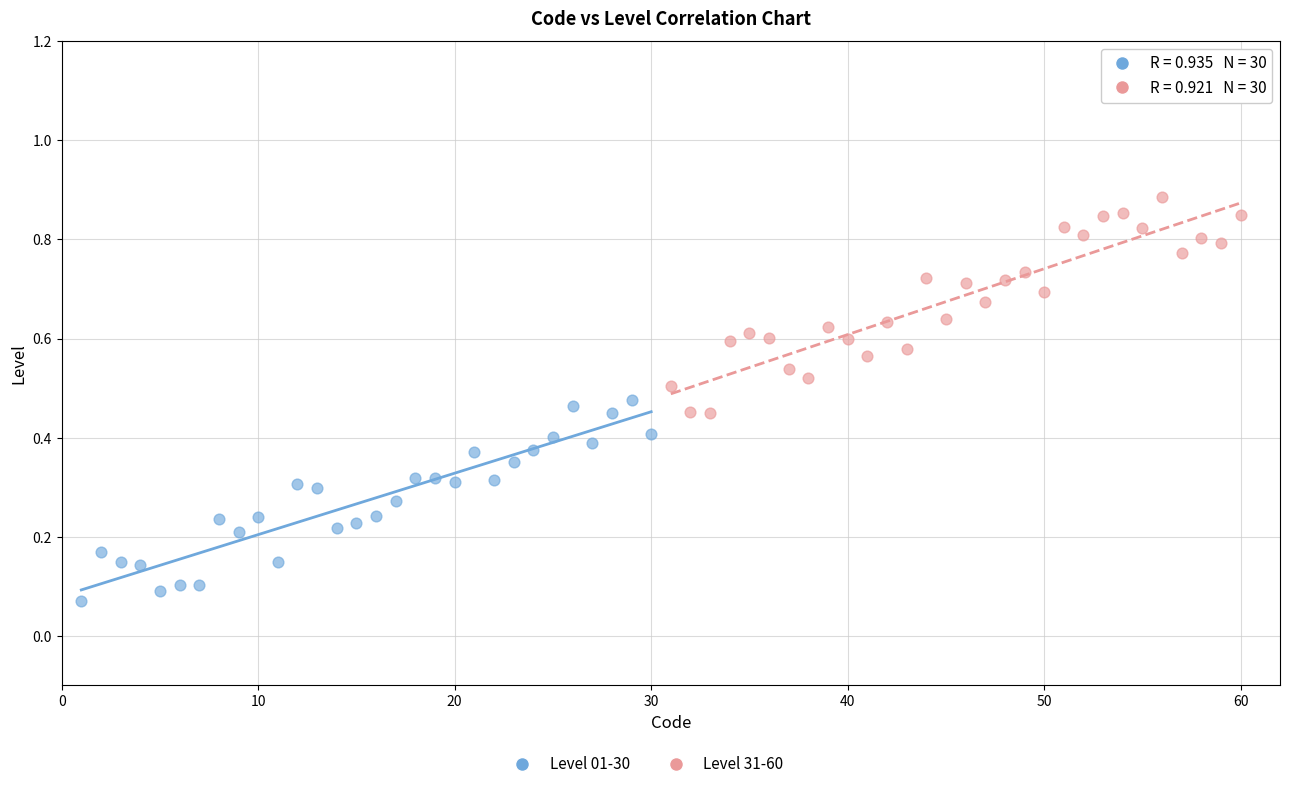

Which series reaches the minimum Y coordinate?

Level 01-30